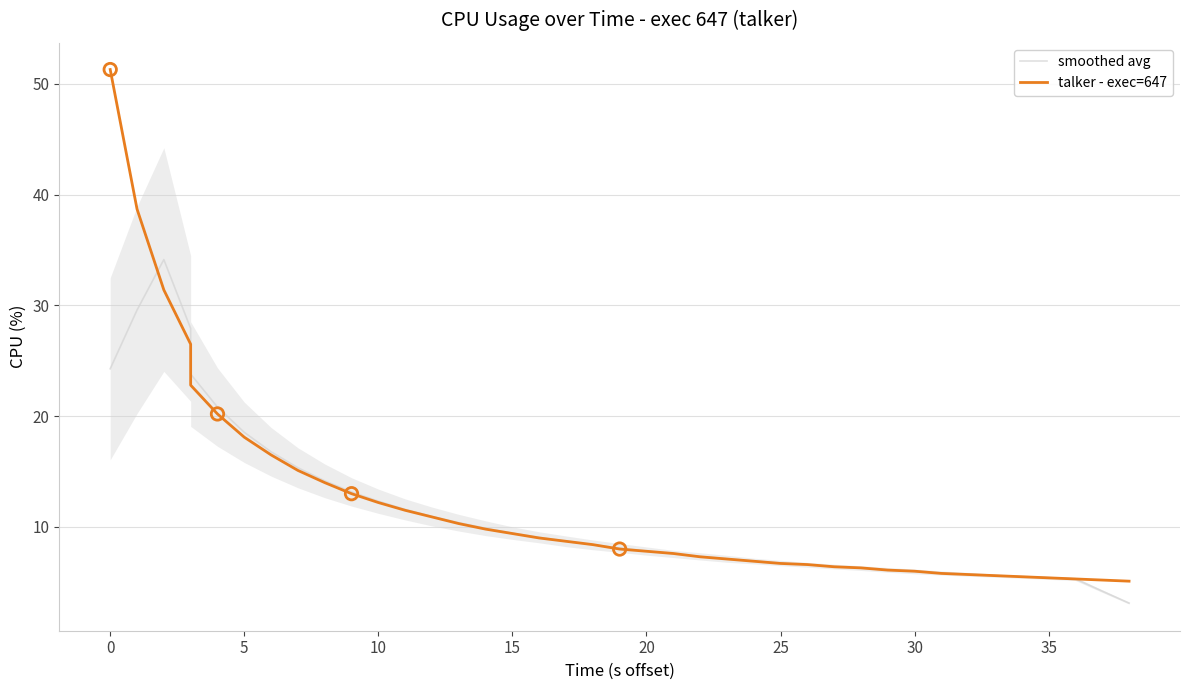

Is the value of smoothed avg at 11 greater than the value of talker - exec=647 at 0?

No